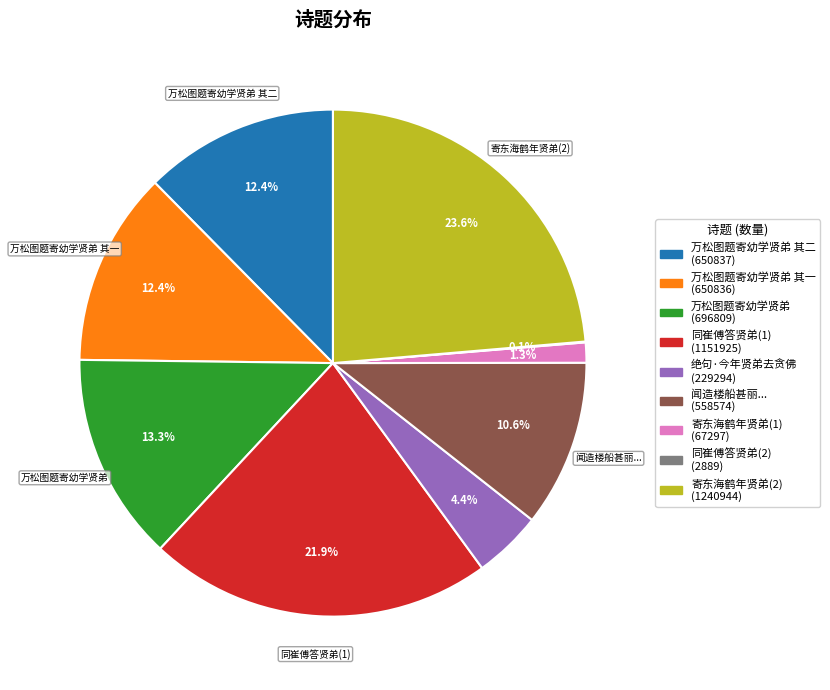

Is there any slice that represents more than half of the pie?

No